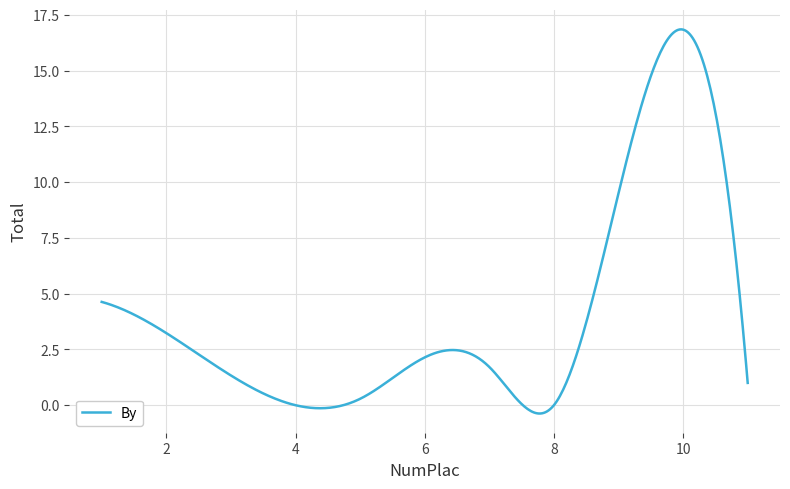

What is the greatest value displayed?

16.9